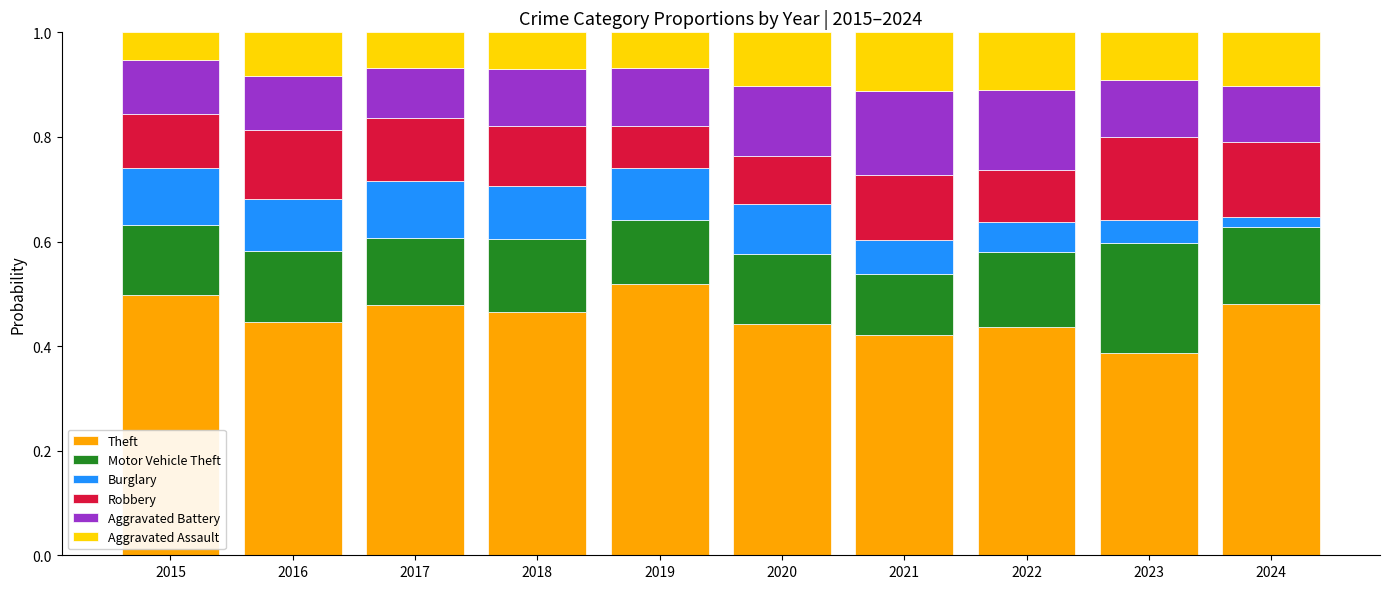

Which category has the lowest value in the Theft series?

2023